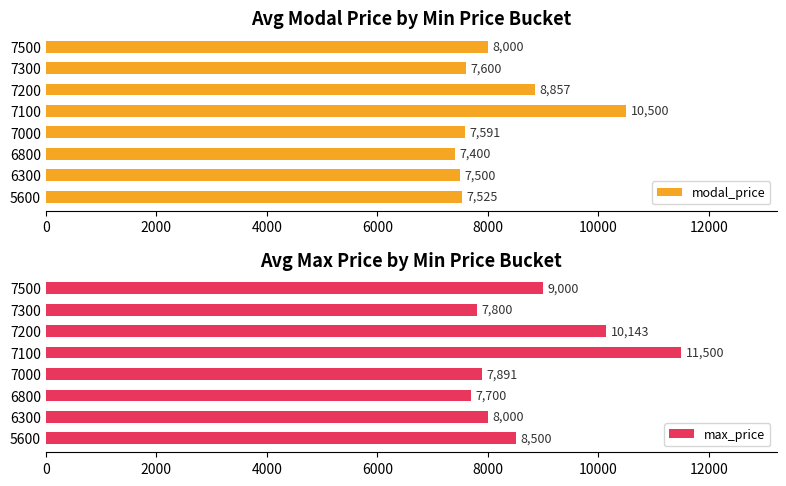

Which series has the largest range (max minus min)?

max_price